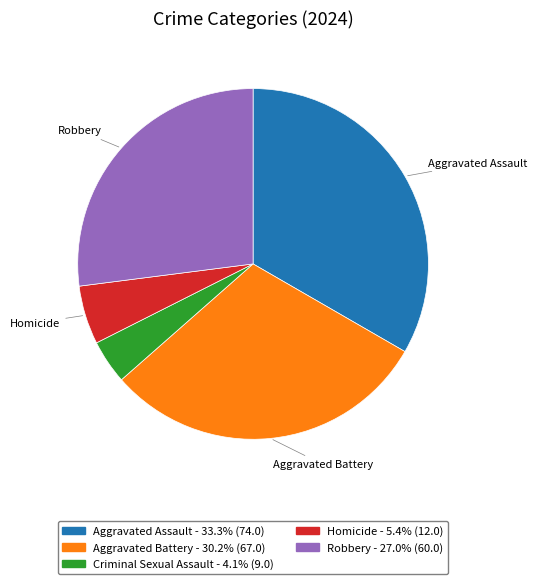

Is there a majority slice in this chart?

No